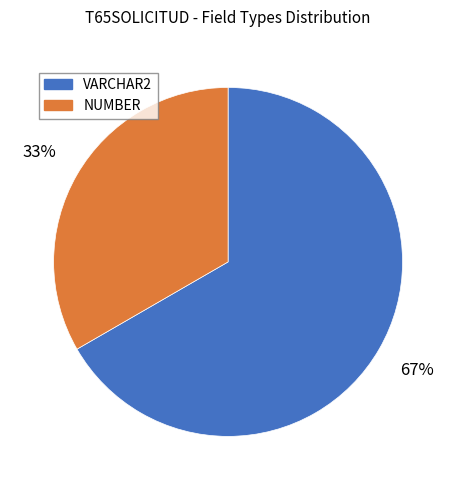

What is the ratio of the value at NUMBER to the value at VARCHAR2?

0.5